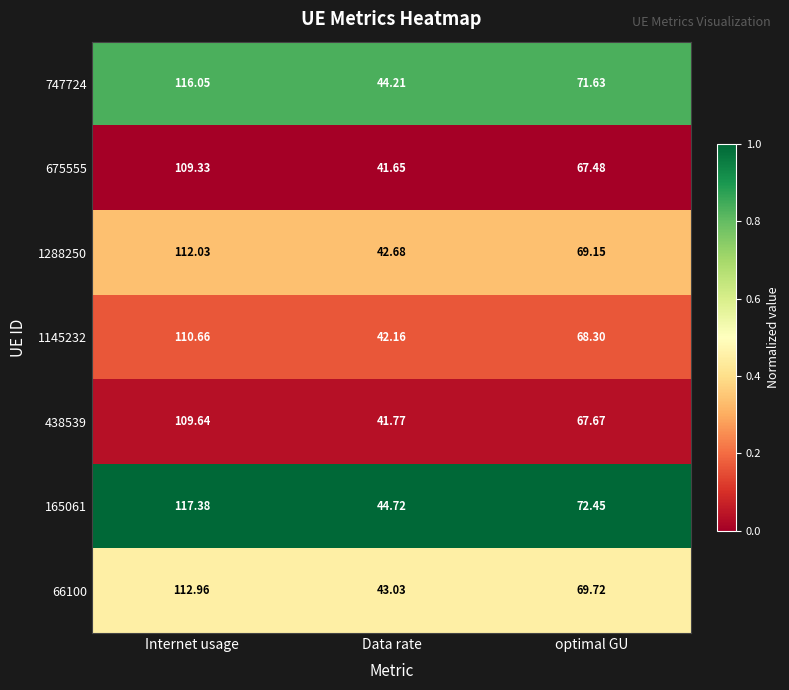

What is the difference between the highest and lowest values at optimal GU?

5.0